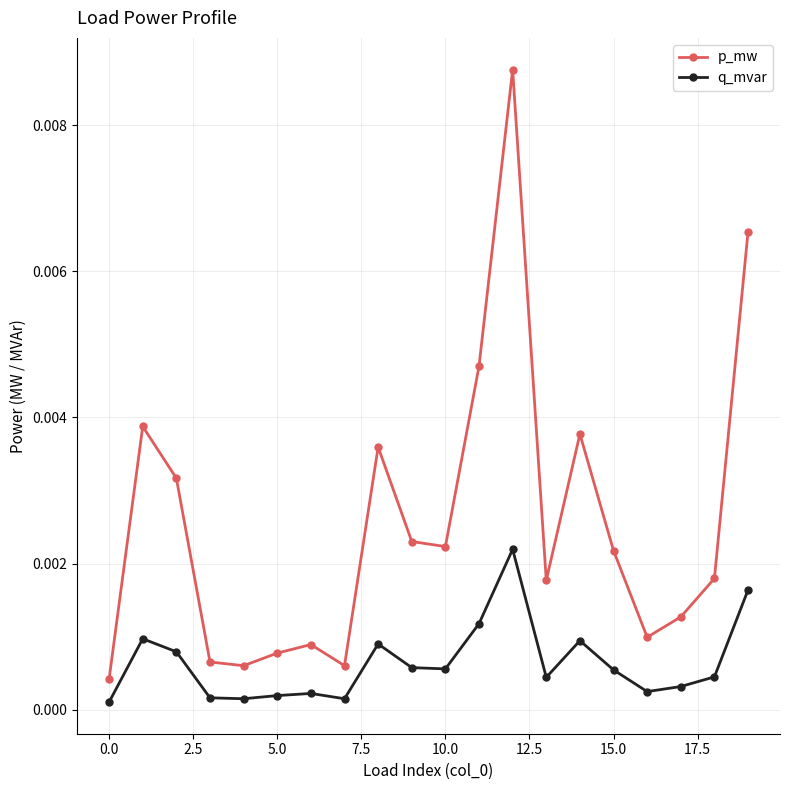

Rank the series by their average value, from lowest to highest.

q_mvar, p_mw